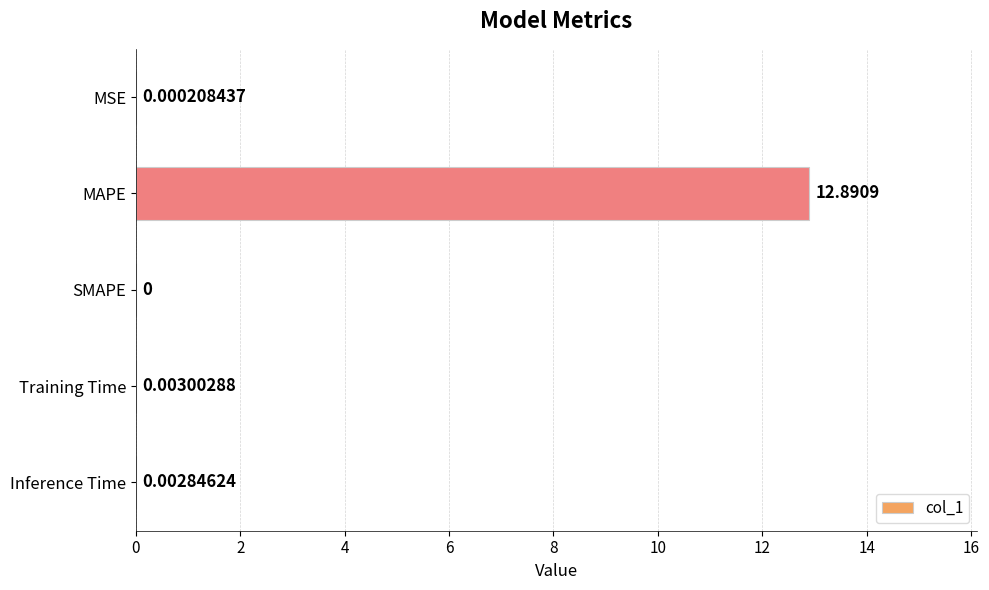

What is the sum of all values?

12.9